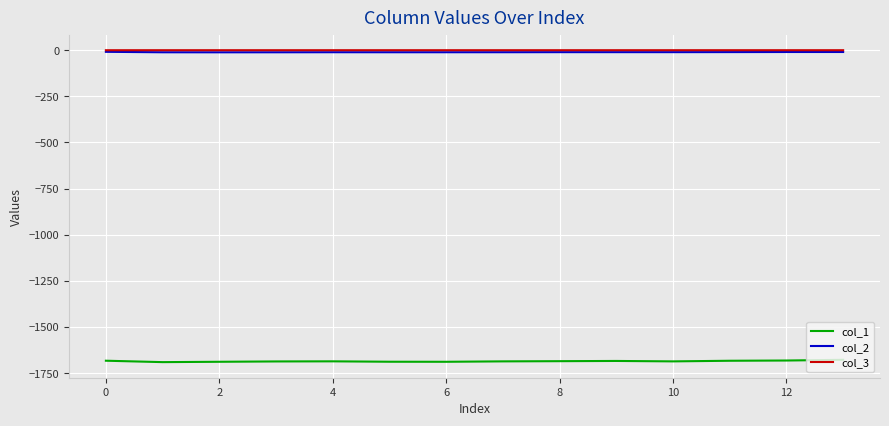

What is the minimum value for col_1?

-1690.8